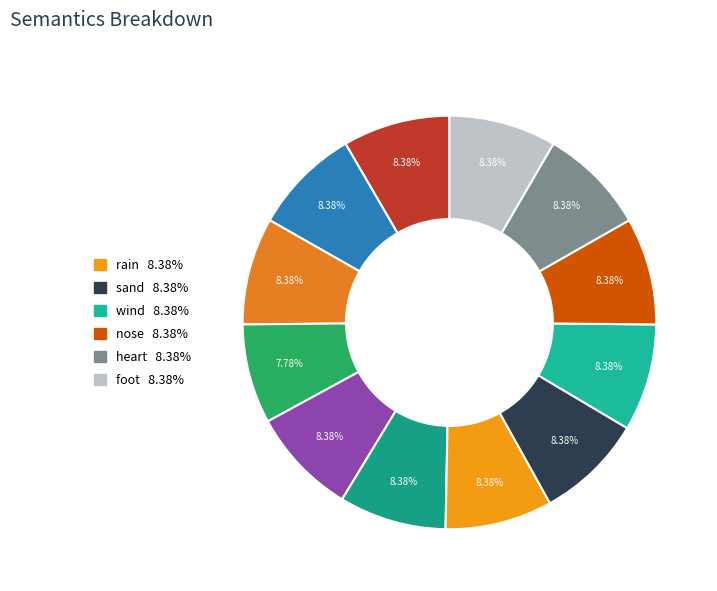

How many segments does this pie chart have?

12